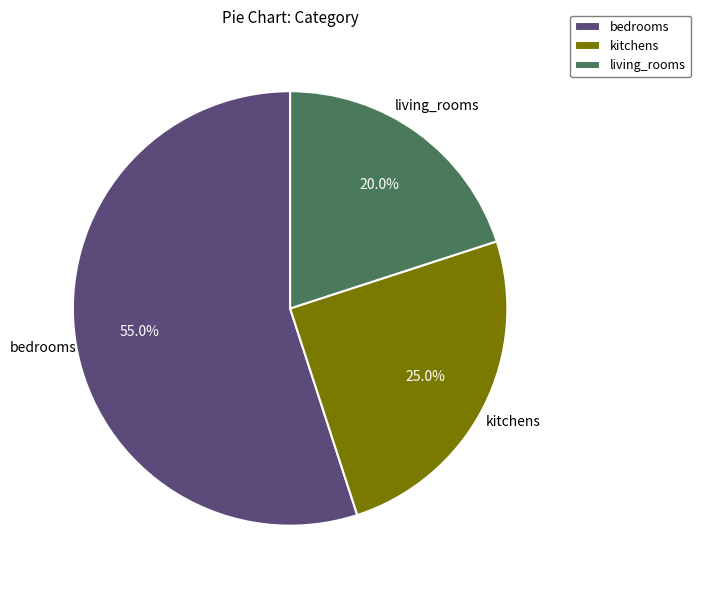

Between kitchens and bedrooms, which is larger?

bedrooms